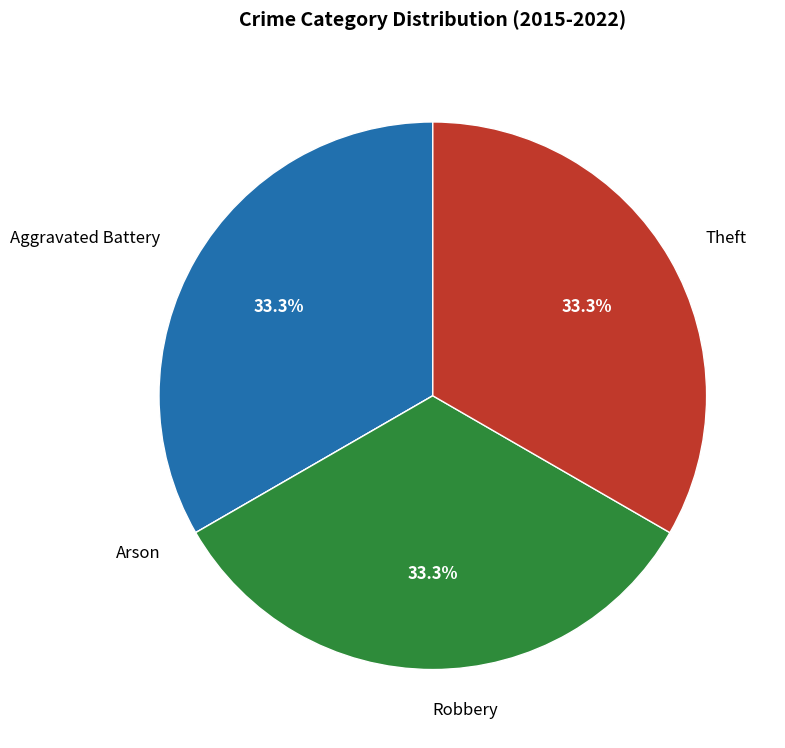

Is there any slice that represents more than half of the pie?

No